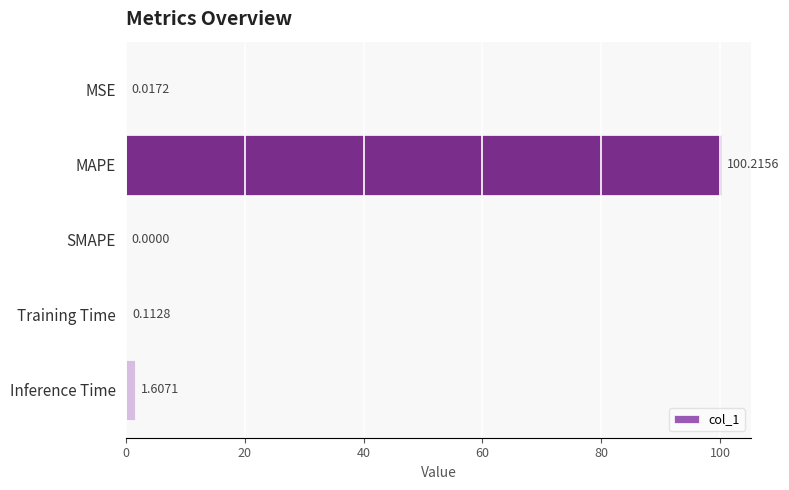

Where is the data nearest to the value 50?

Inference Time